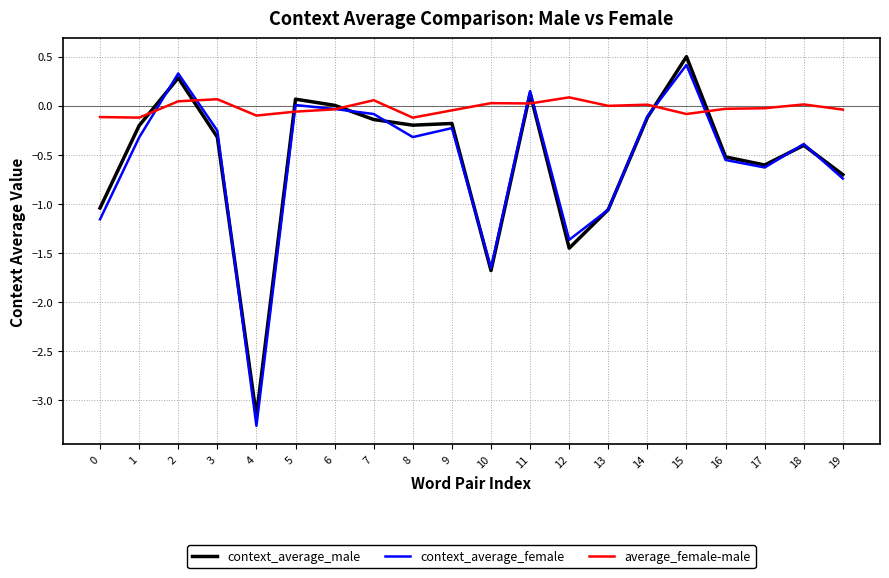

Is it true that average_female-male equals -0.1 at 1?

True